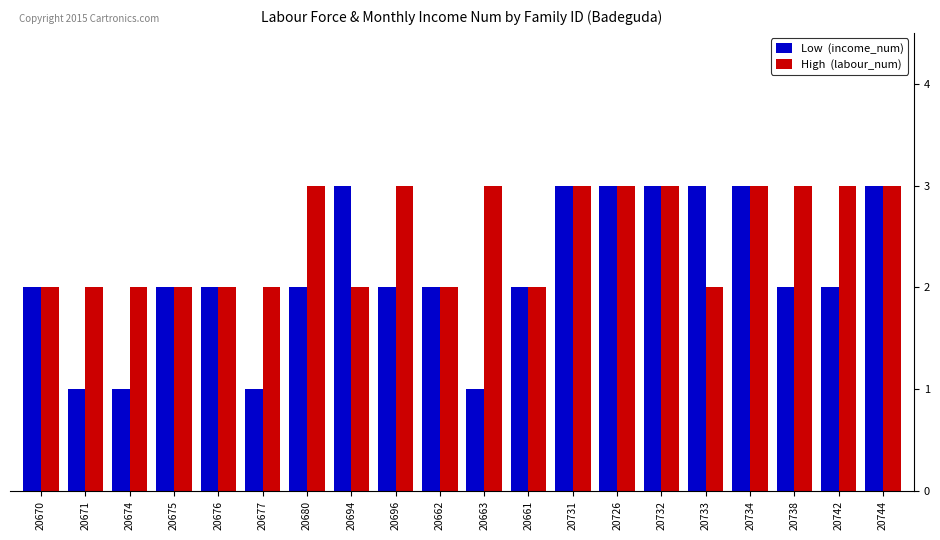

What is the total value across all series at 20671?

3